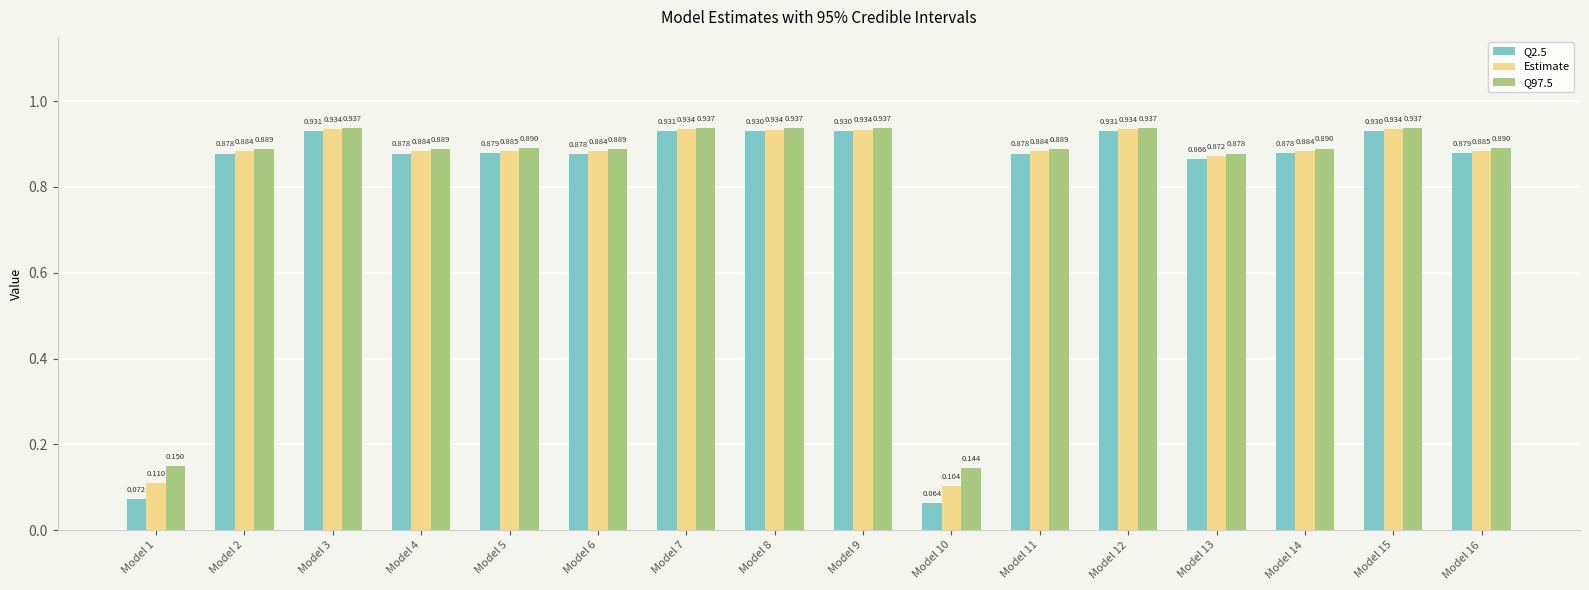

Which series has the largest total across all categories?

Q97.5